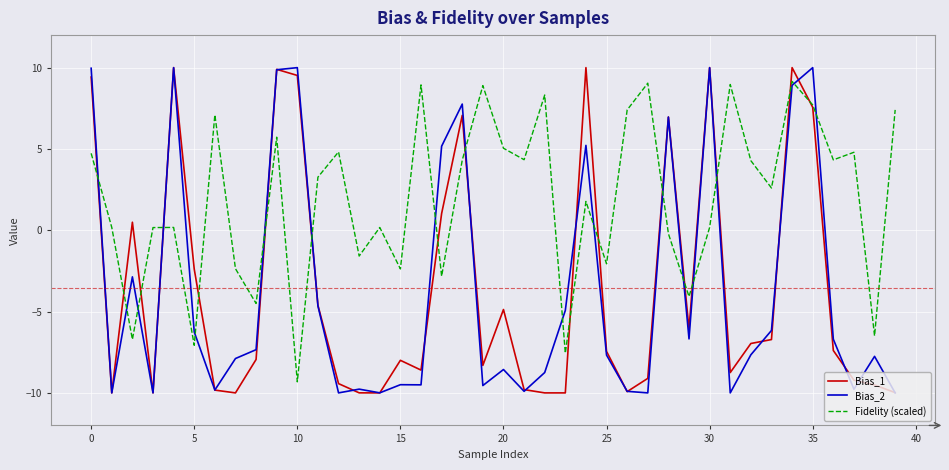

What are all the series names shown in the legend?

Bias_1, Bias_2, Fidelity (scaled)